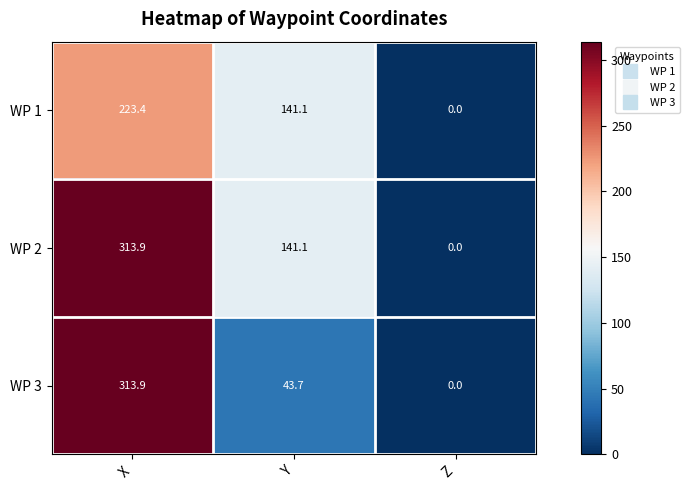

How many data points in WP 1 are less than 141?

1